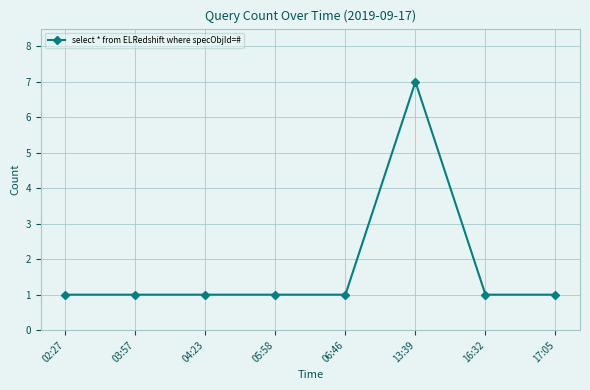

Is it true that the value at 06:46 is 0?

False